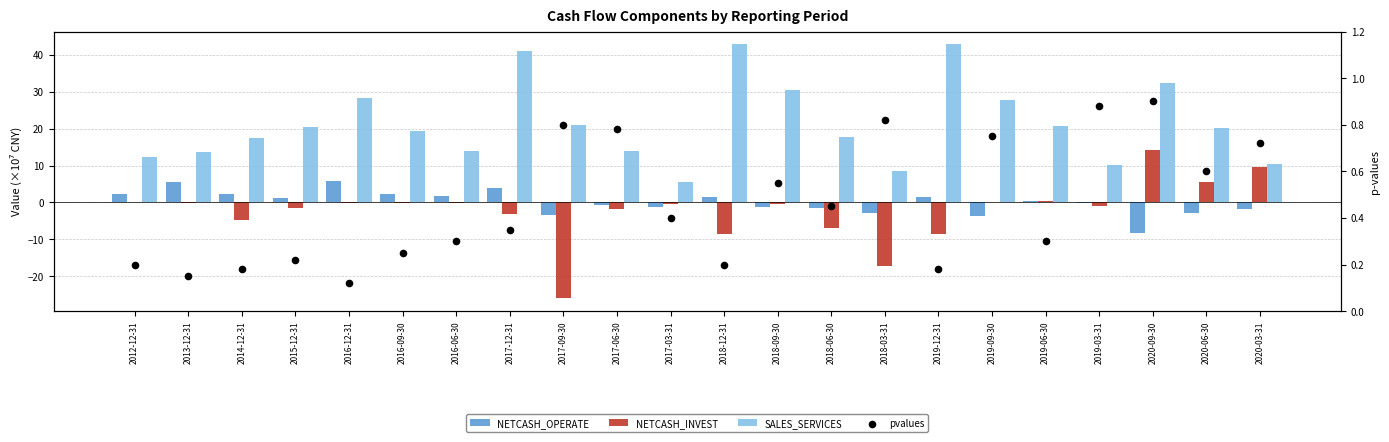

Which series contains the lowest Y value?

NETCASH_INVEST